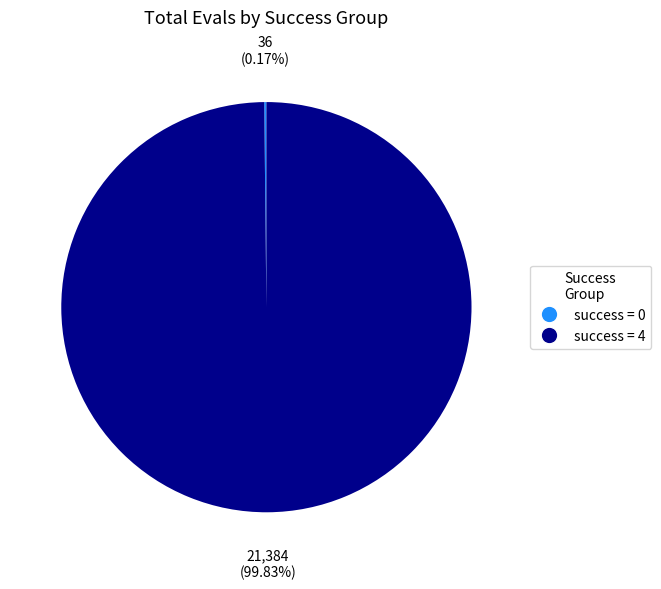

Does any single category account for the majority?

Yes